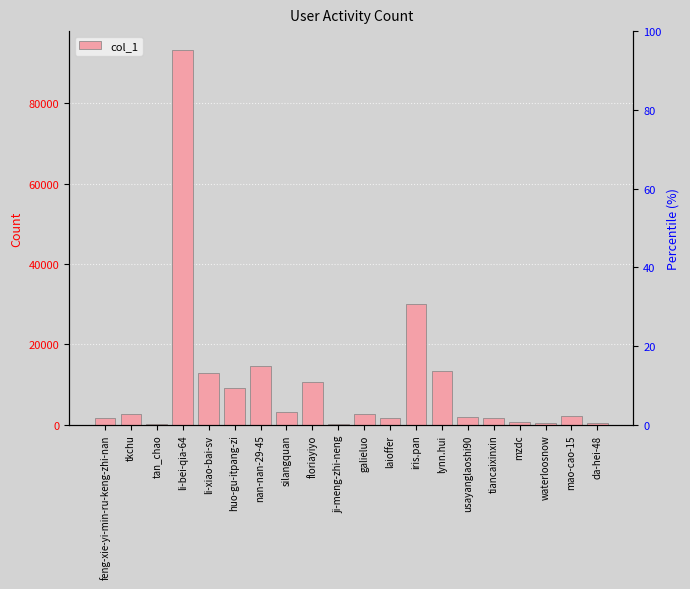

The chart shows a value of 13356 at lynn.hui. True or false?

True